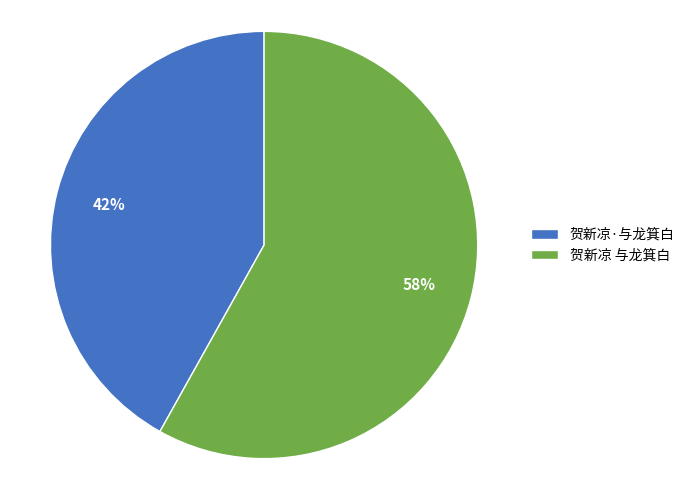

Is the sum of 贺新凉·与龙箕白 and 贺新凉 与龙箕白 greater than half?

Yes